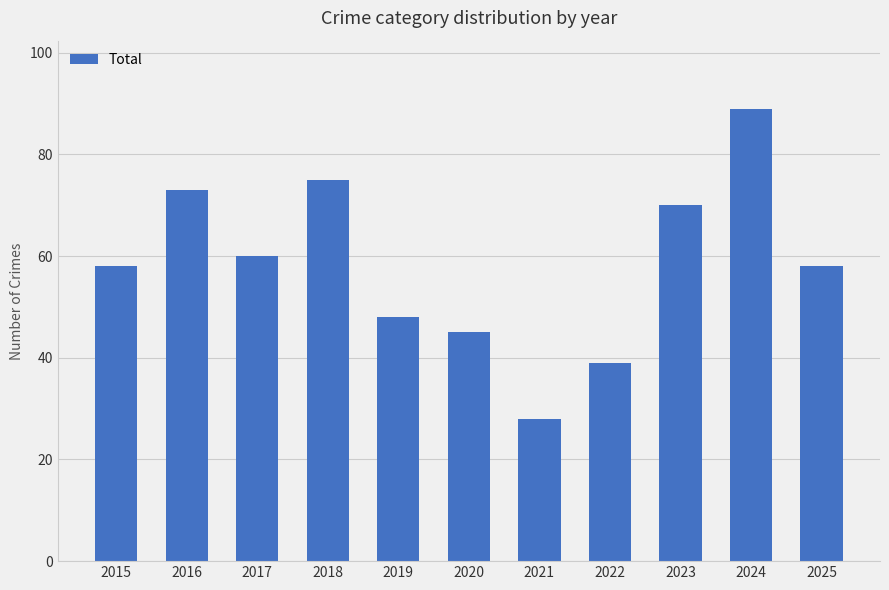

Is it true that the value at 2024 is 89?

True